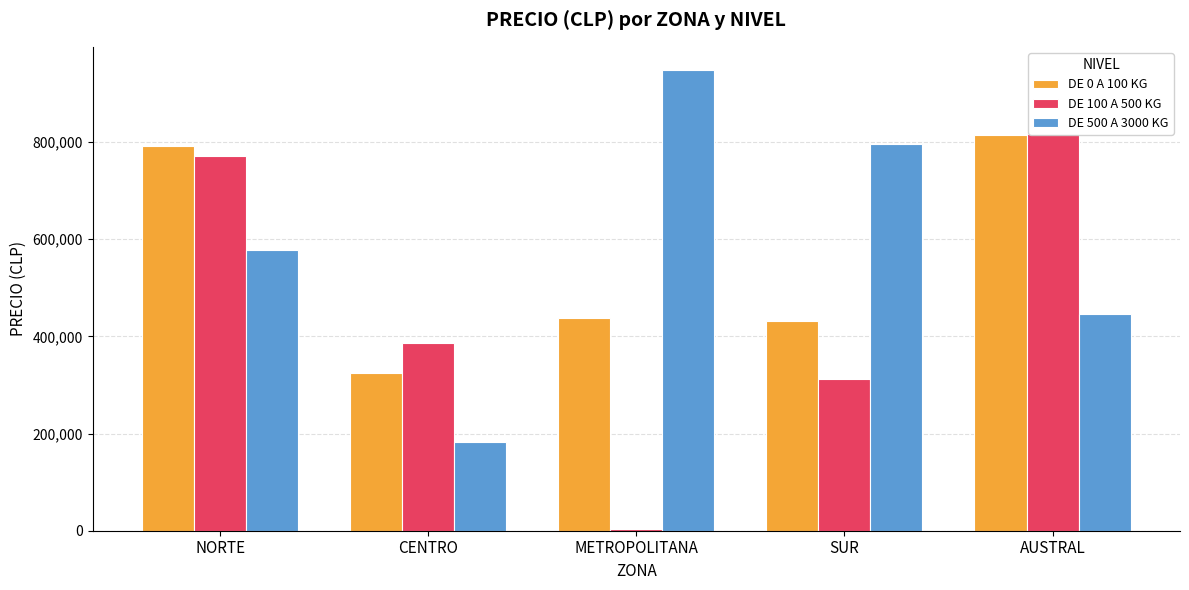

How many series are shown in this chart?

3